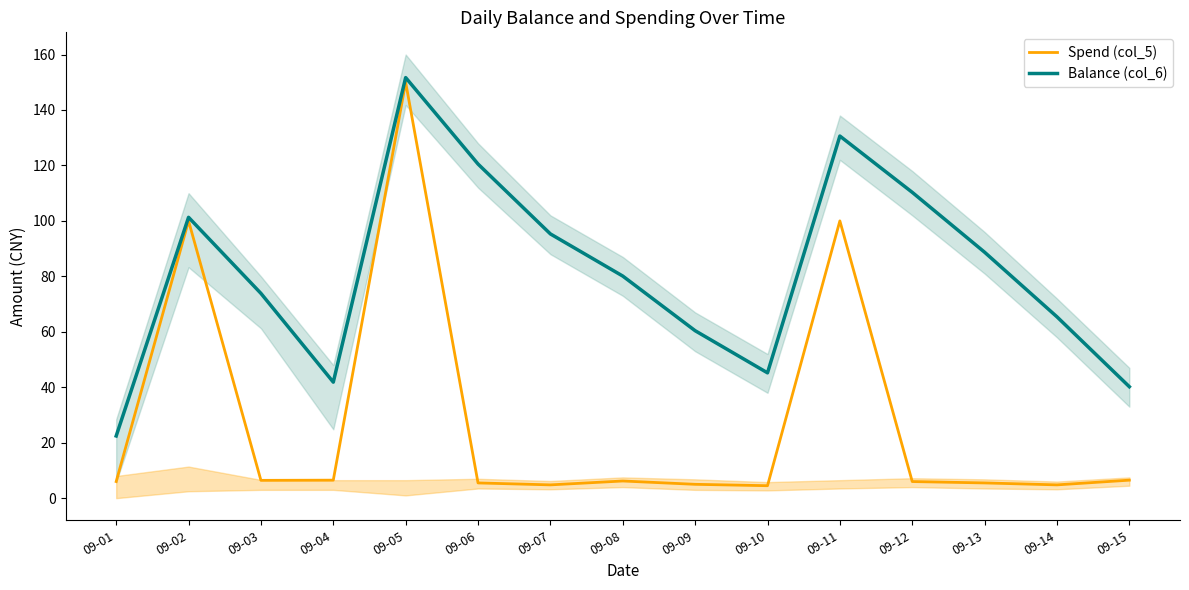

Reading left to right, what are all the values shown in this chart?

Spend (col_5): 09-01=6.0	09-02=100.0	09-03=6.4	09-04=6.5	09-05=150.0	09-06=5.5	09-07=4.8	09-08=6.2	09-09=5.0	09-10=4.5	09-11=100.0	09-12=6.0	09-13=5.5	09-14=4.8	09-15=6.5
Balance (col_6): 09-01=22.4	09-02=101.3	09-03=73.9	09-04=41.9	09-05=151.7	09-06=120.5	09-07=95.3	09-08=80.1	09-09=60.4	09-10=45.2	09-11=130.6	09-12=110.3	09-13=88.7	09-14=65.4	09-15=40.2